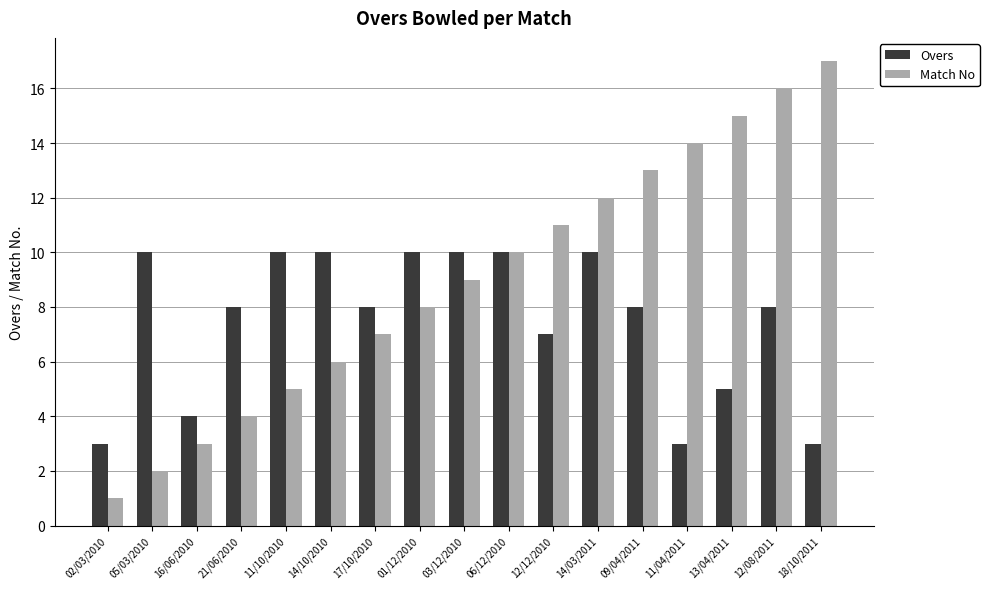

Reading right to left, list all the values displayed in this chart.

Overs: 3	8	5	3	8	10	7	10	10	10	8	10	10	8	4	10	3
Match No: 17	16	15	14	13	12	11	10	9	8	7	6	5	4	3	2	1